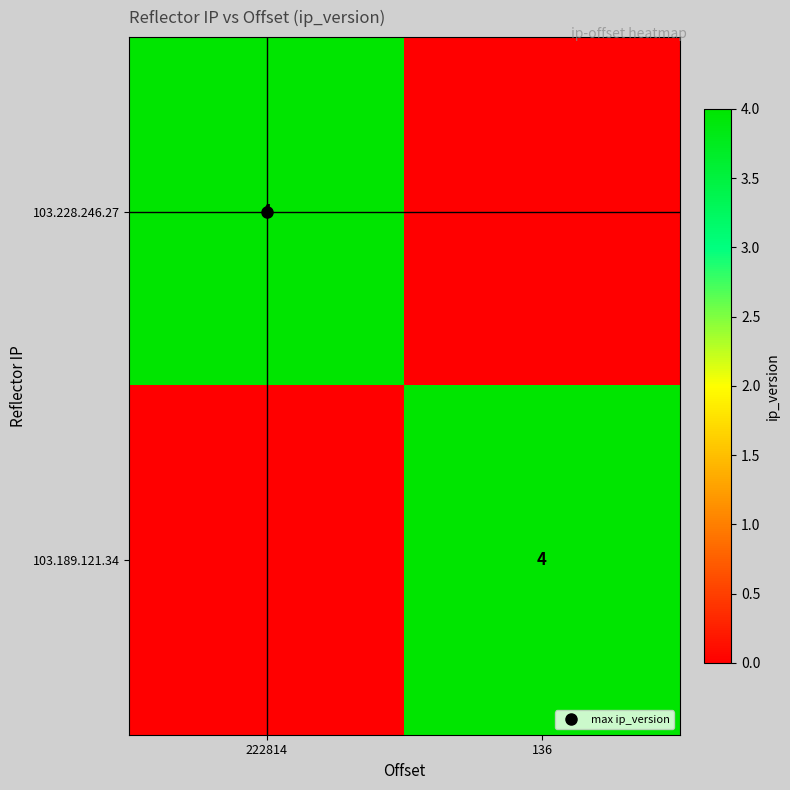

The value of 103.189.121.34 at 222814 is 0. True or false?

True